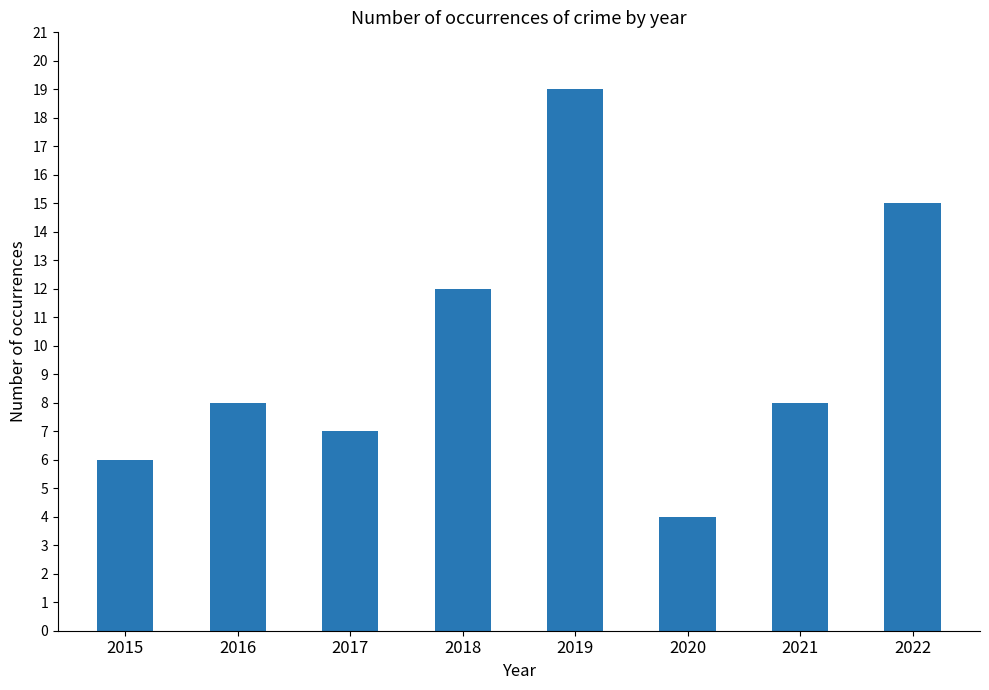

Reading right to left, list all the values displayed in this chart.

15	8	4	19	12	7	8	6